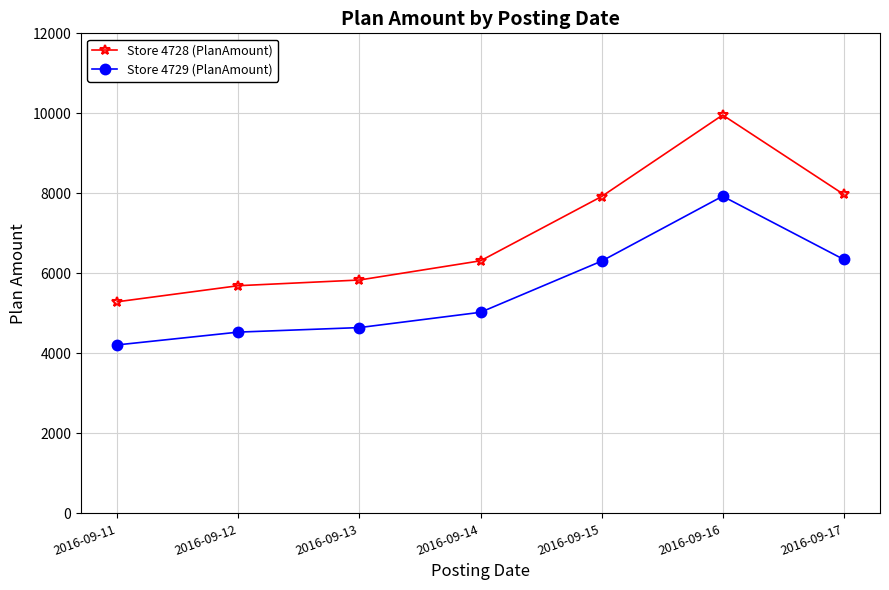

True or false: Store 4728 (PlanAmount) and Store 4729 (PlanAmount) cross at least once.

False